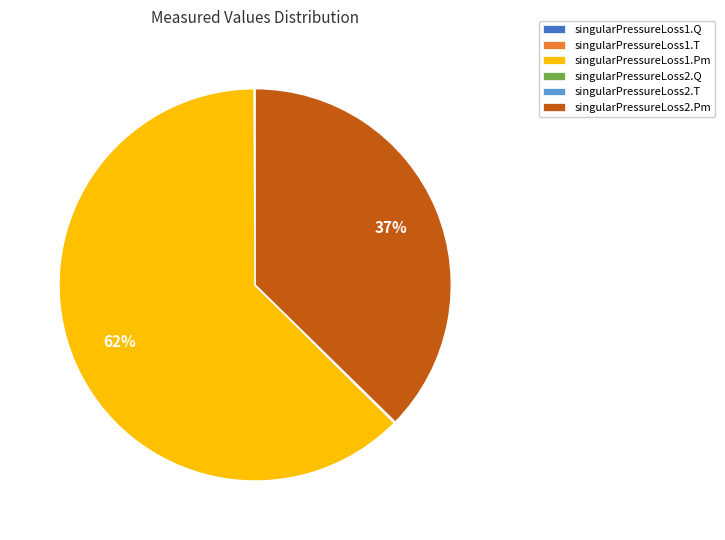

Which slice represents more than half of the pie?

singularPressureLoss1.Pm